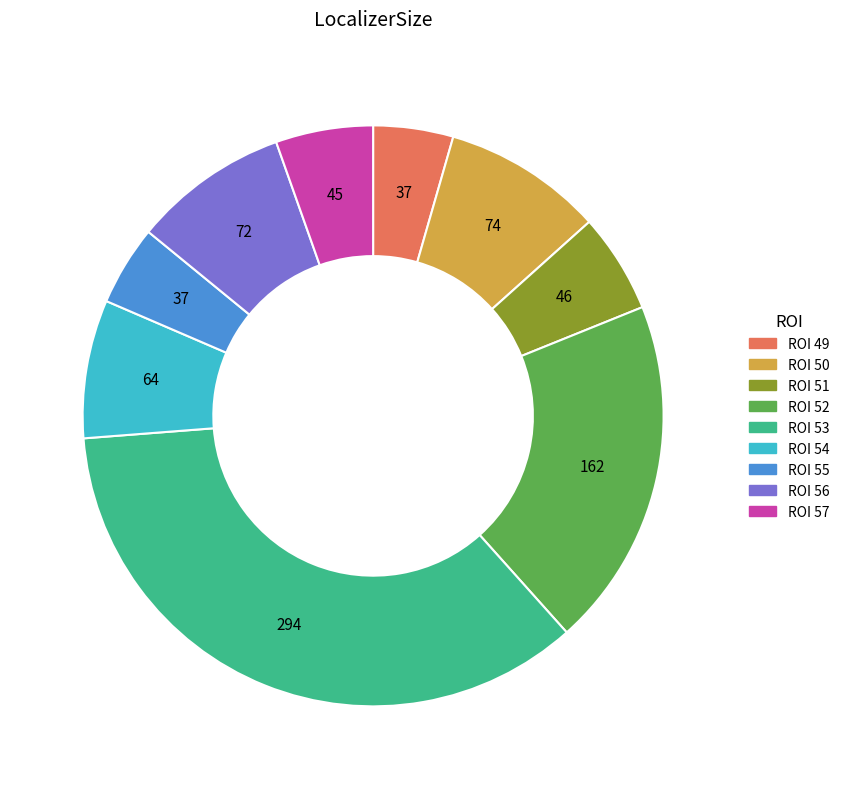

Is there a majority slice in this chart?

No